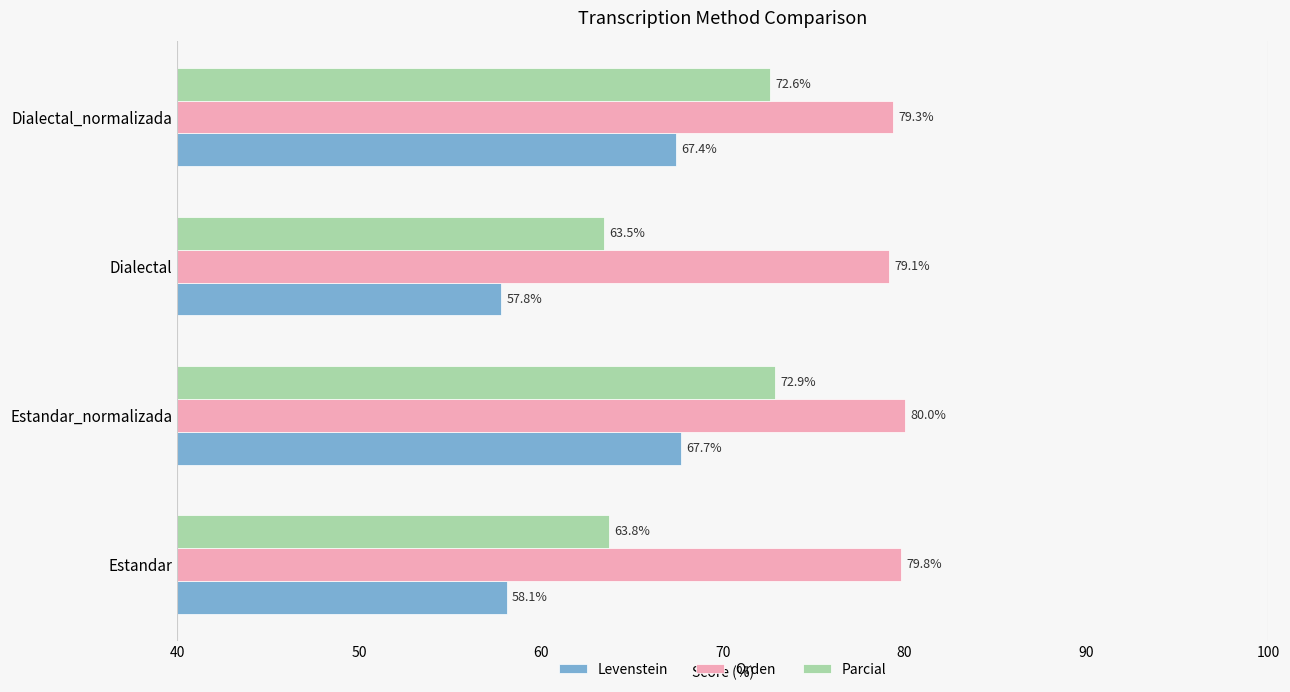

What is the sum of all Parcial values?

272.7